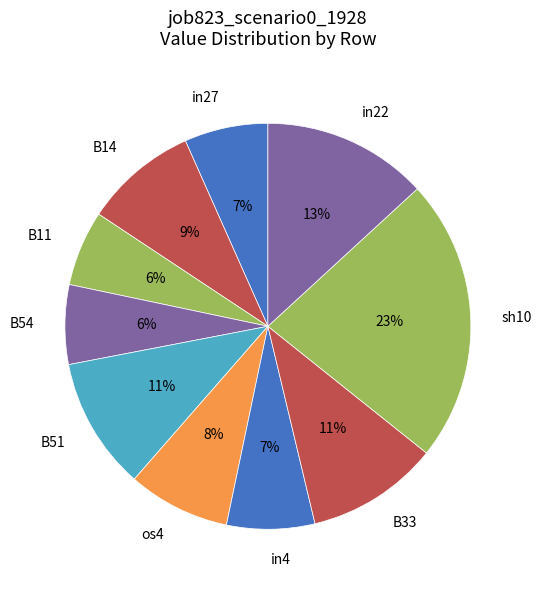

True or false: B33 accounts for 11% of the total.

True